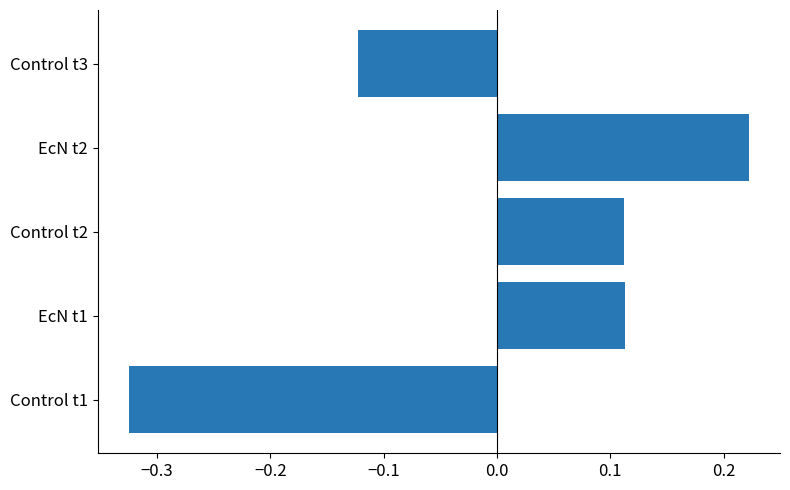

Count the values in the range 0 to 1.

3